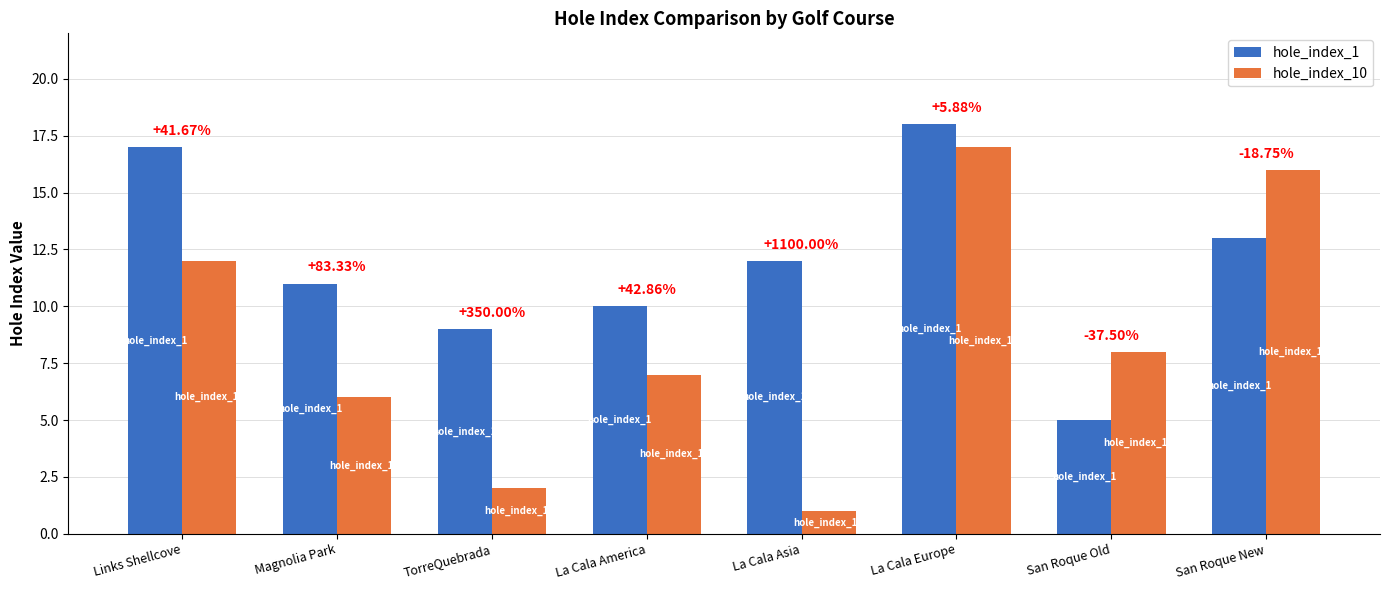

What is the difference between the maximum and minimum values in the hole_index_10 series?

16